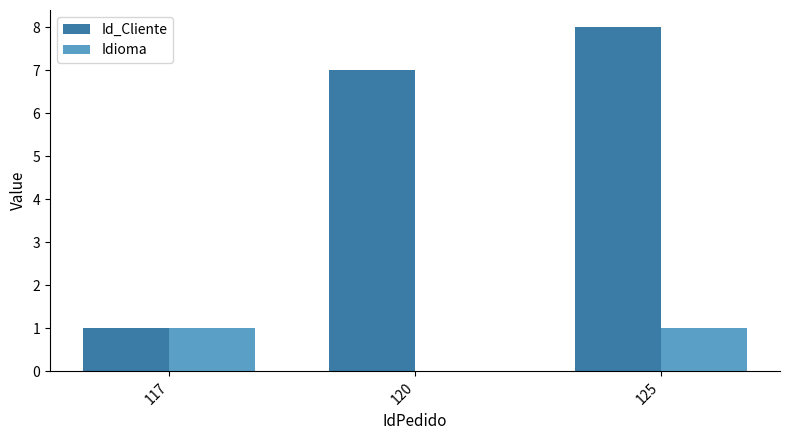

What is the maximum value for Id_Cliente?

8